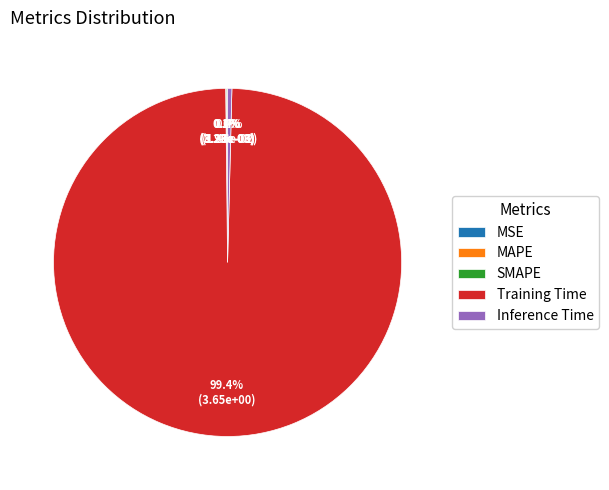

Is there a majority slice in this chart?

Yes